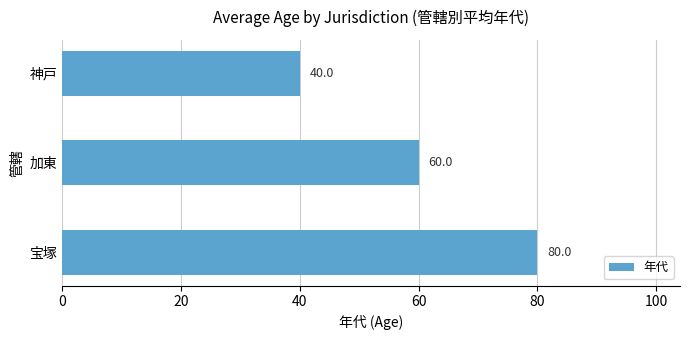

How many data points does each series have?

3